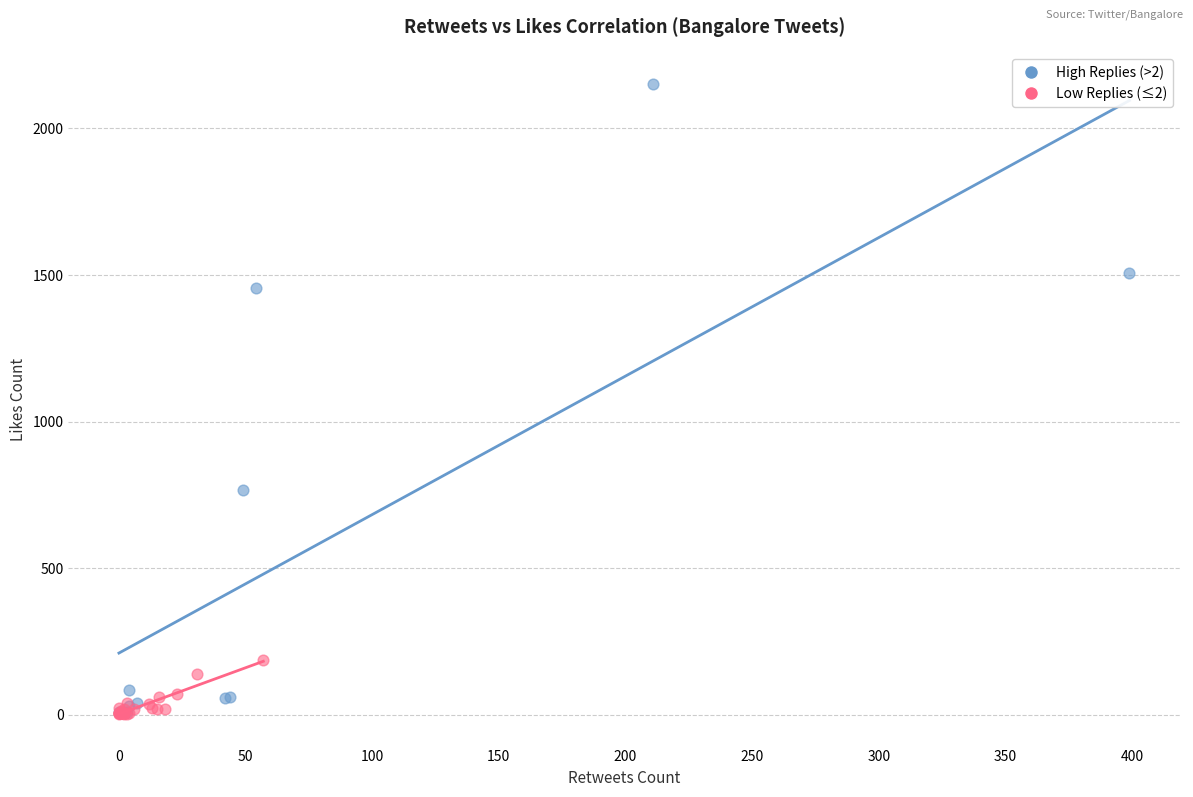

Which series has the widest spread of Y values?

High Replies (>2)